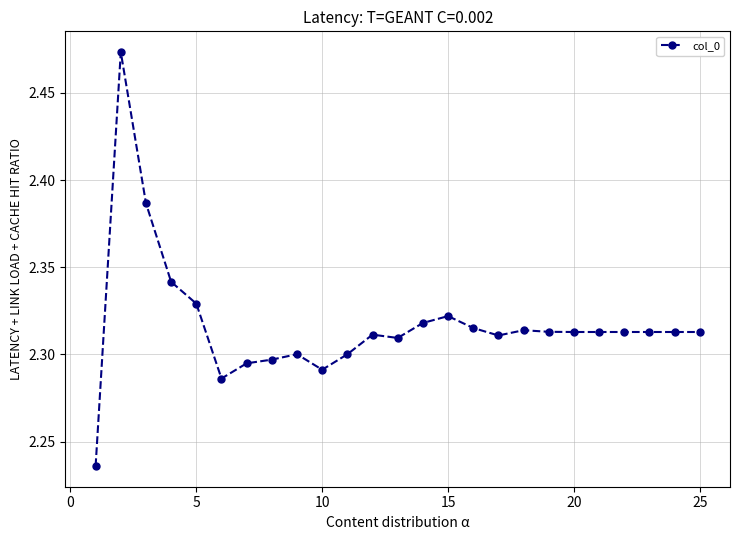

True or false: the data has more than 0 interior local peaks.

True